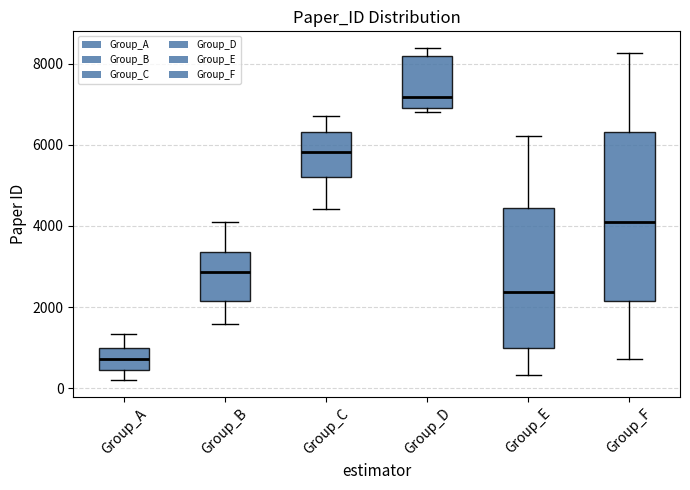

Comparing the boxes themselves (not the whiskers), which one is the tallest?

Group_F